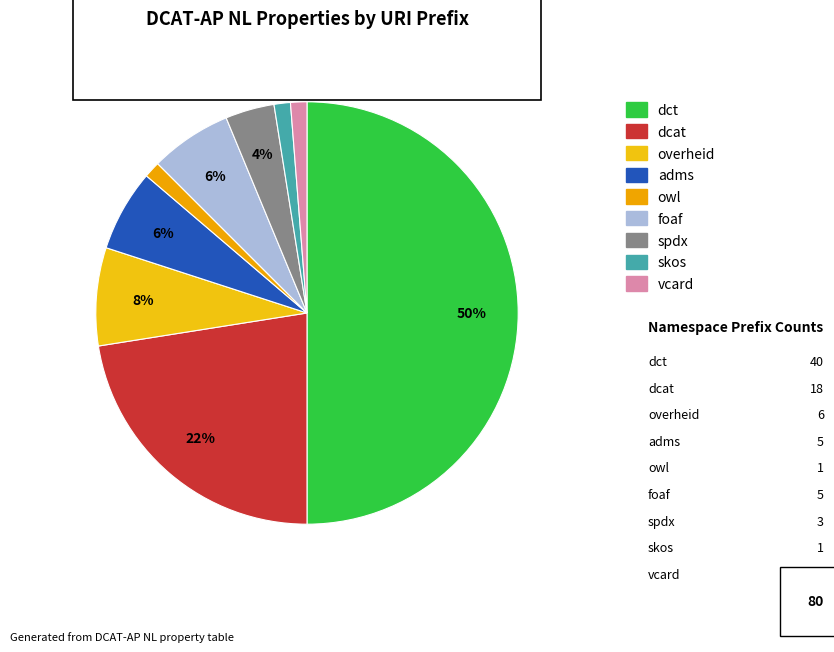

What is the largest slice in the pie chart?

dct